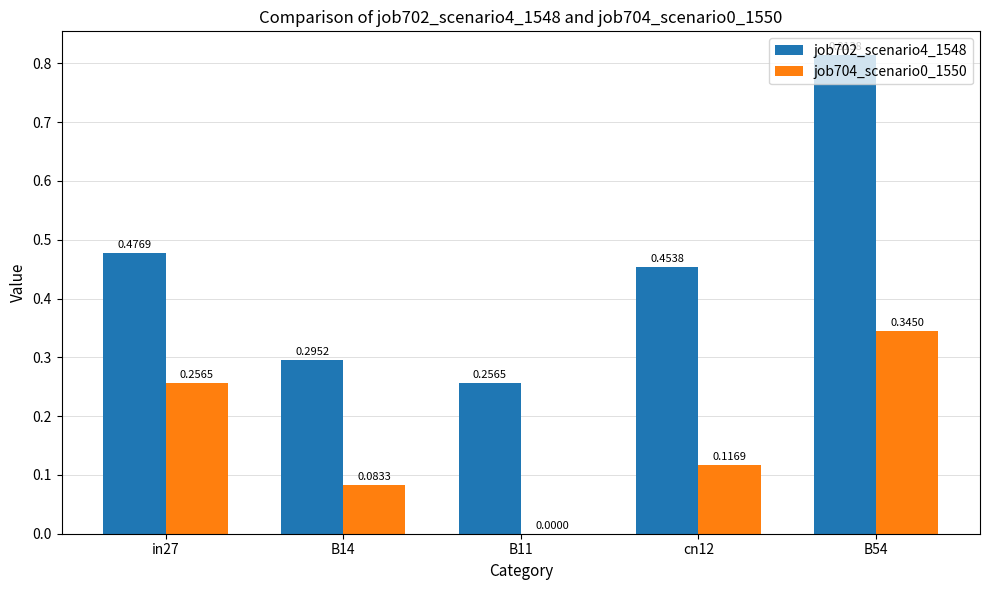

What is the sum of the job702_scenario4_1548 values at B14 and B11?

0.6